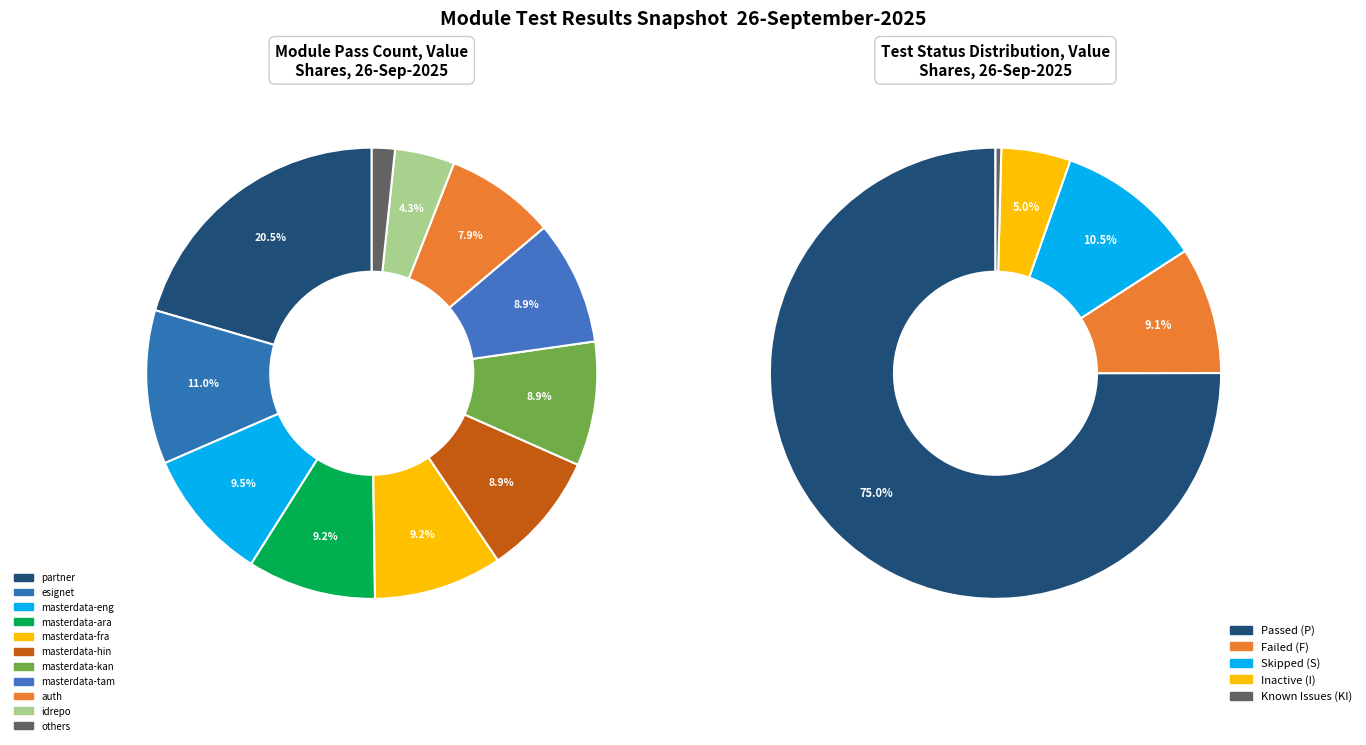

Does masterdata-eng account for over 50% of the chart?

No